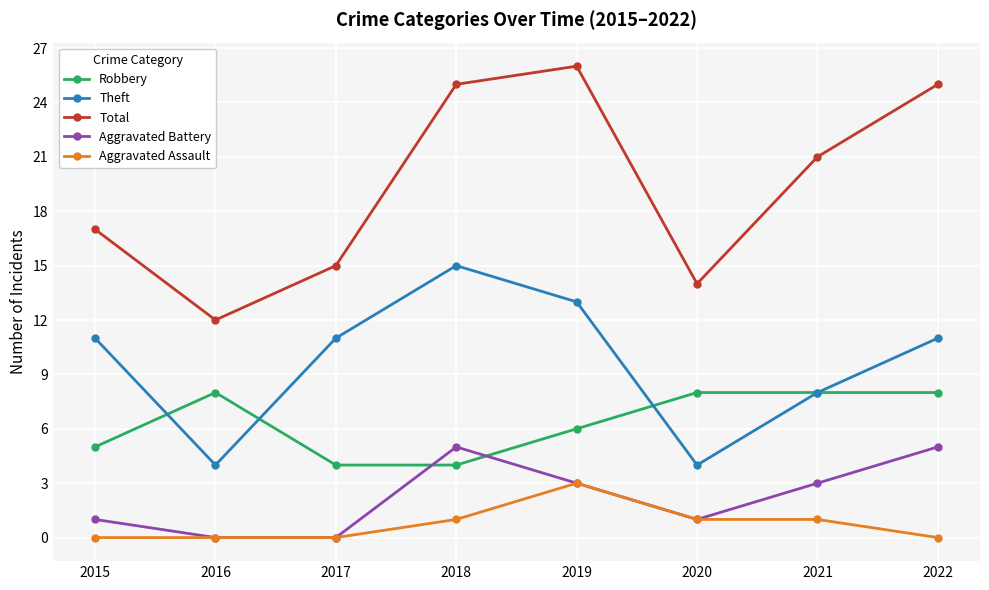

How many distinct data groups are displayed?

5